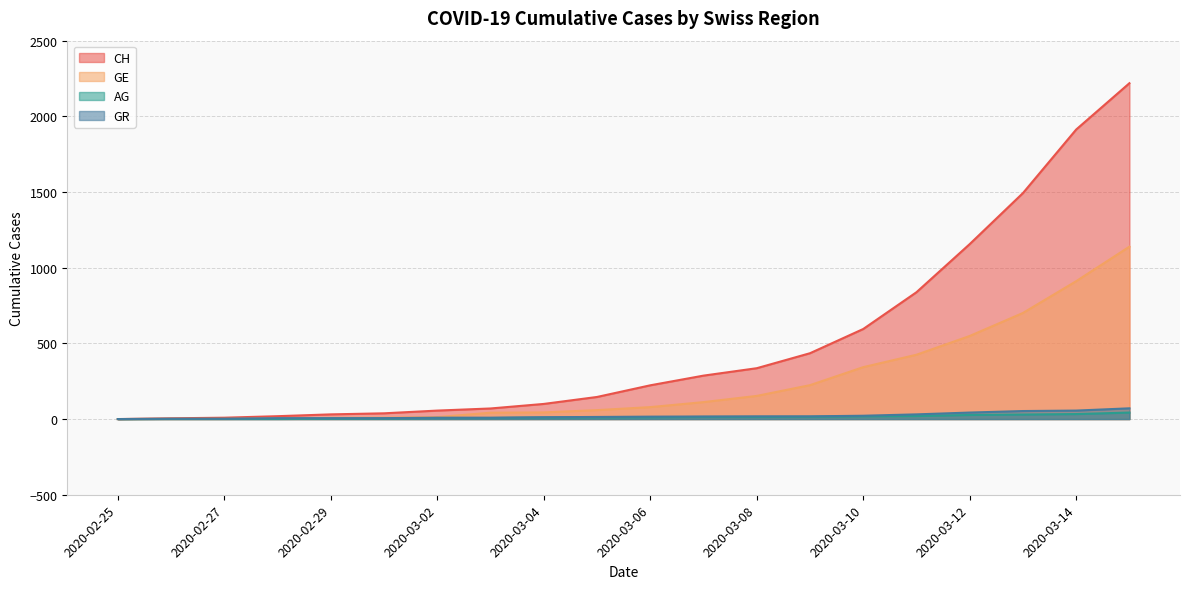

The value of GE at 2020-03-03 is 64. True or false?

False